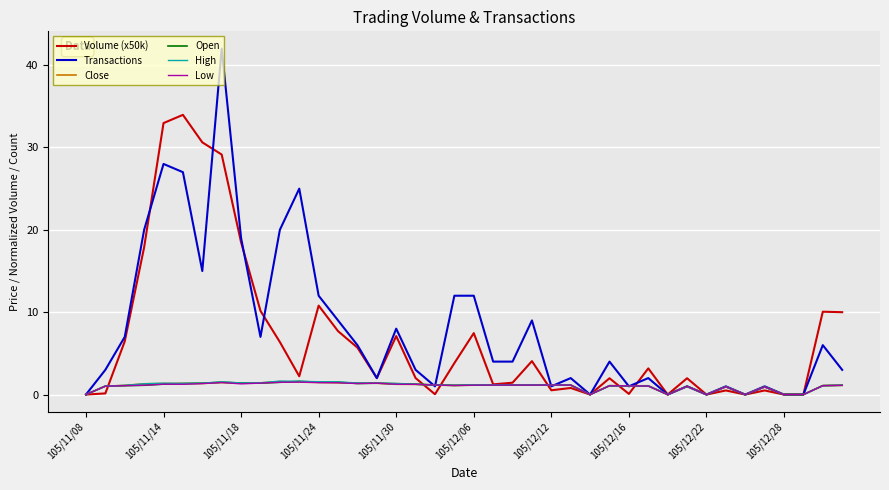

What is the highest value of the Volume (x50k) series?

34.0